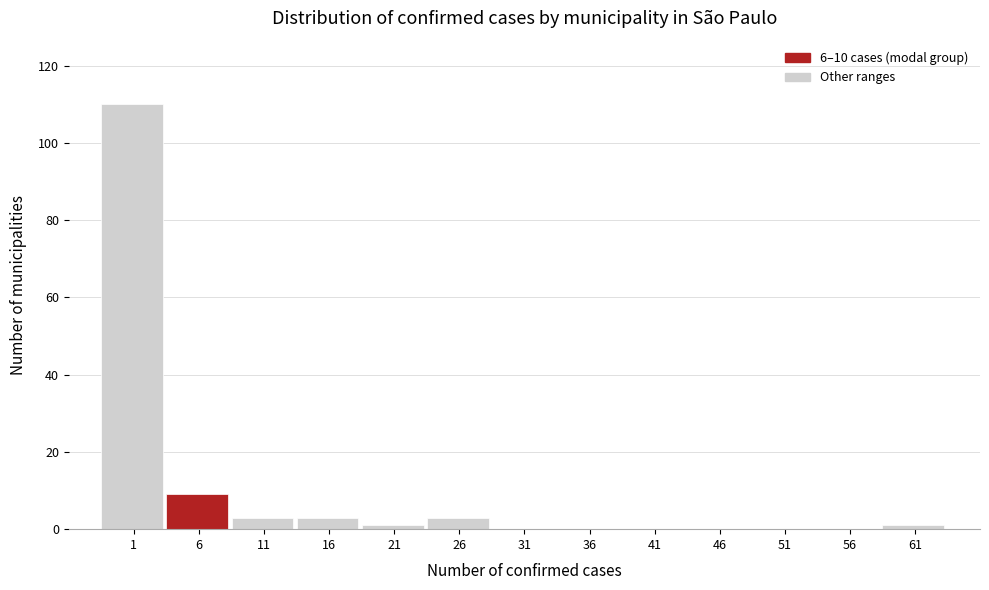

Reading left to right, what are all the values shown in this chart?

1=110	6=9	11=3	16=3	21=1	26=3	31=0	36=0	41=0	46=0	51=0	56=0	61=1